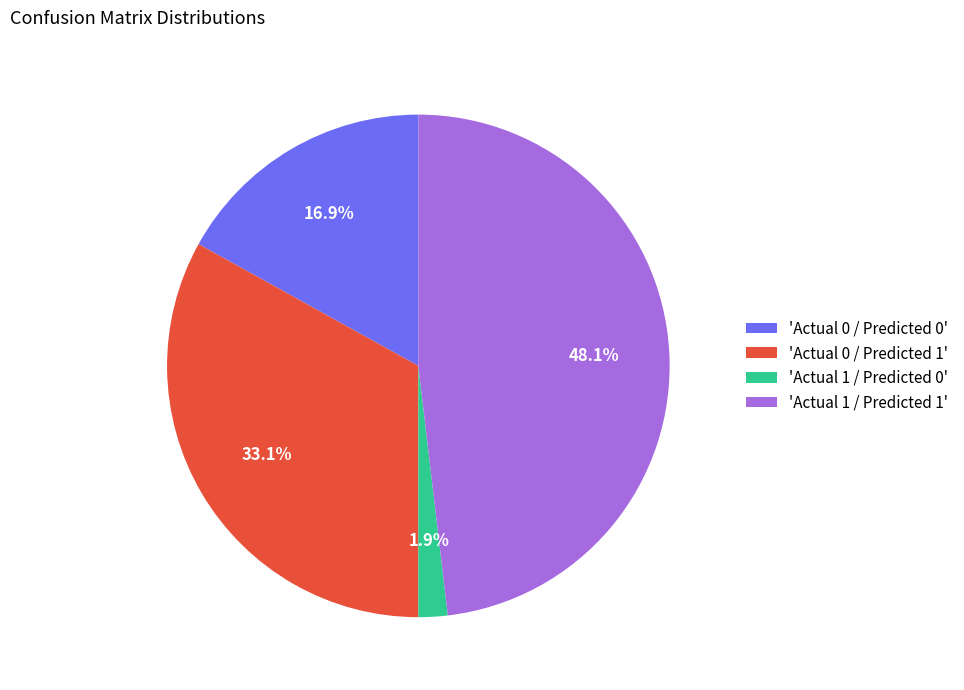

Which slice is the smallest?

'Actual 1 / Predicted 0'